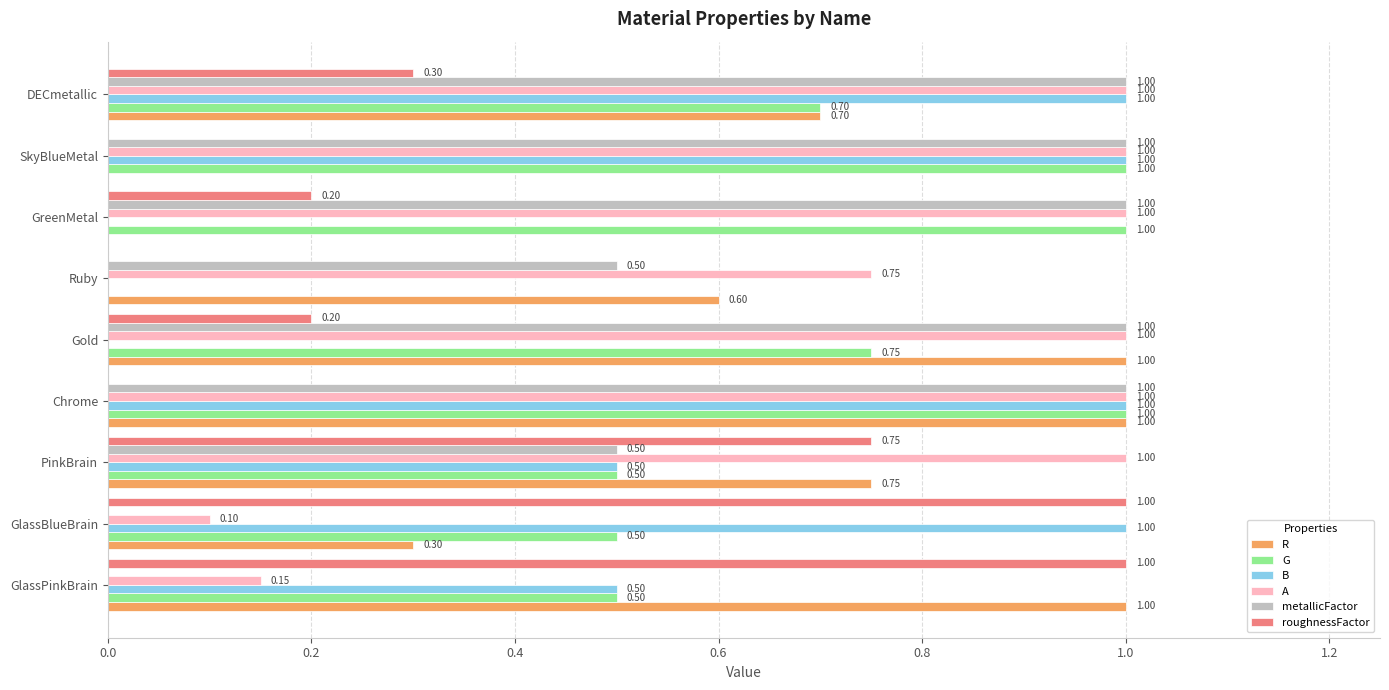

Which series changed the most between Ruby and DECmetallic?

B